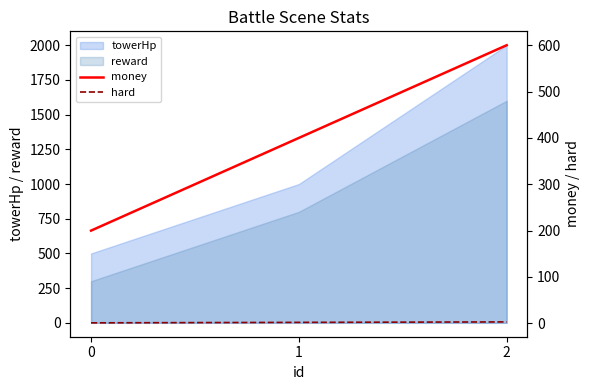

The money series shows 200 at 0. True or false?

True